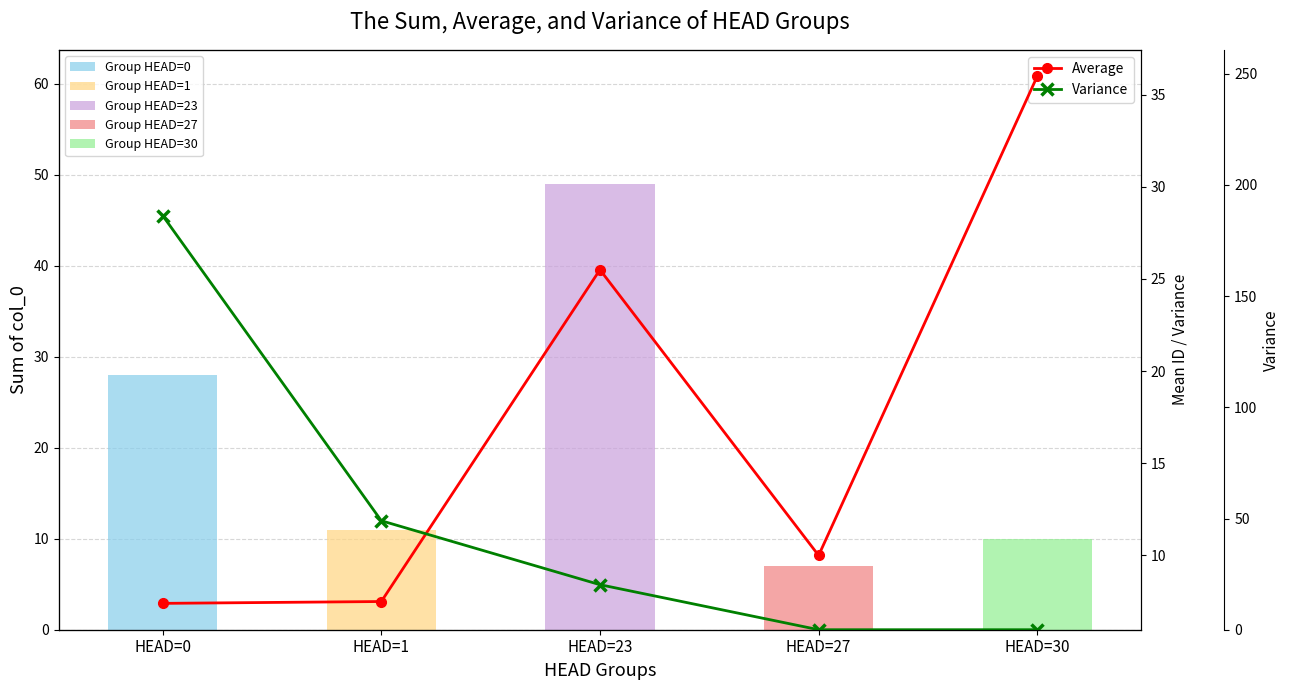

List the series in order of their overall mean, lowest first.

Average, Variance